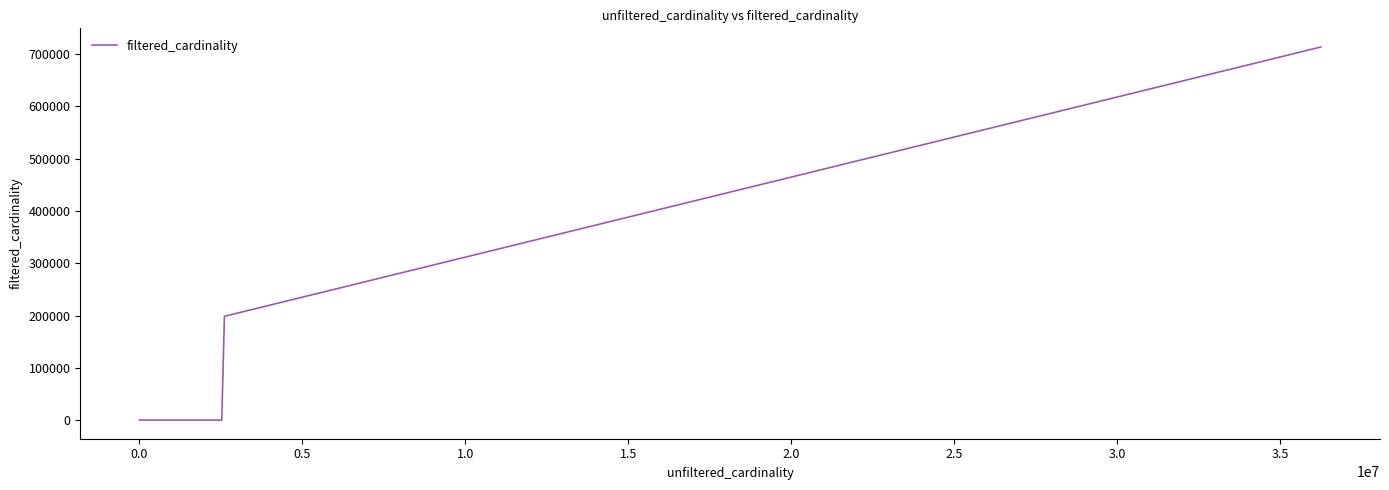

How many categories are shown in the chart?

4